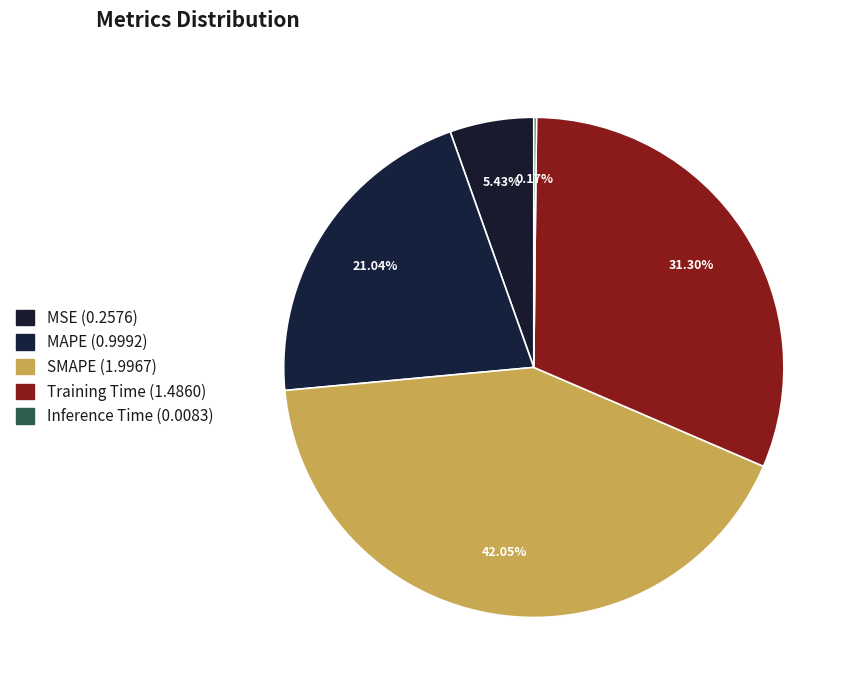

What is the largest slice in the pie chart?

SMAPE